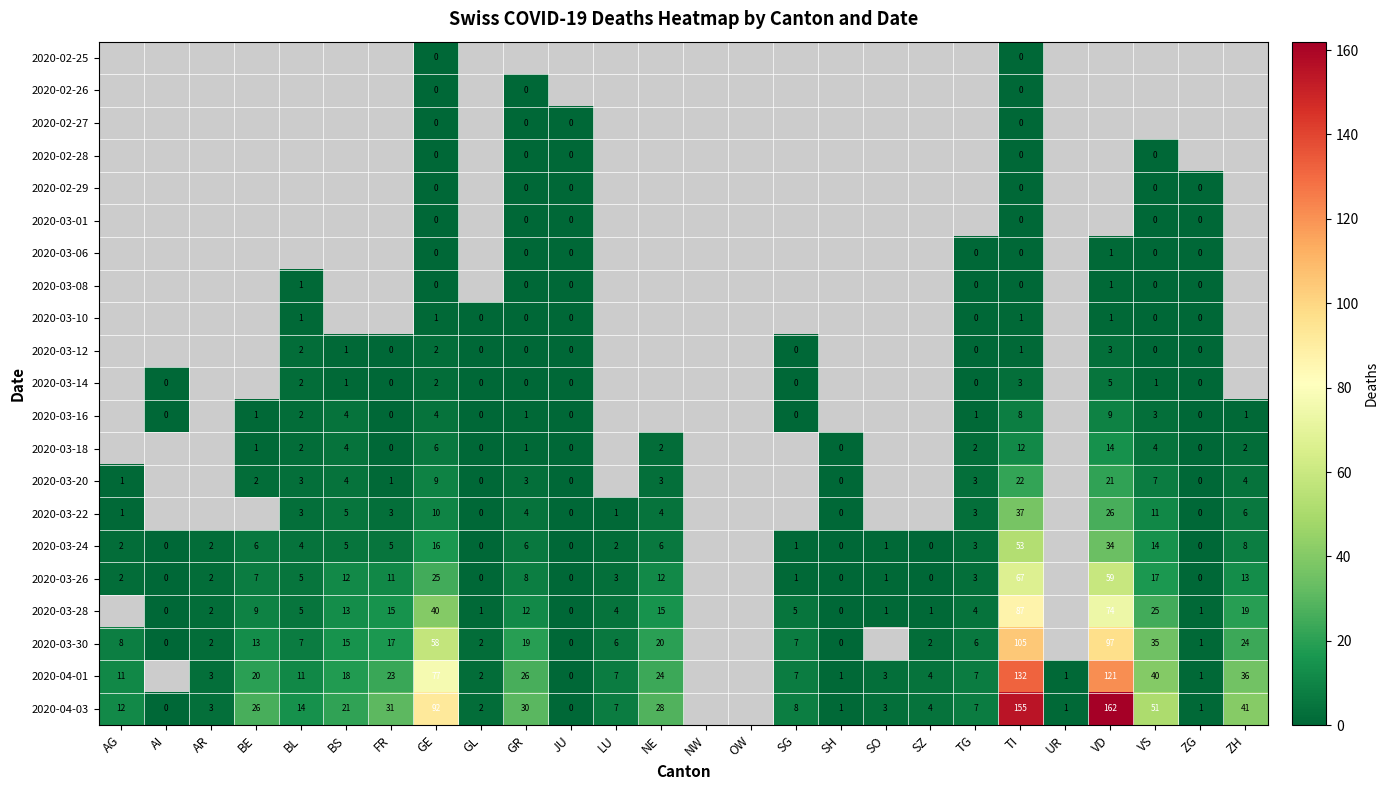

At which category is the sum across all series the highest?

TI